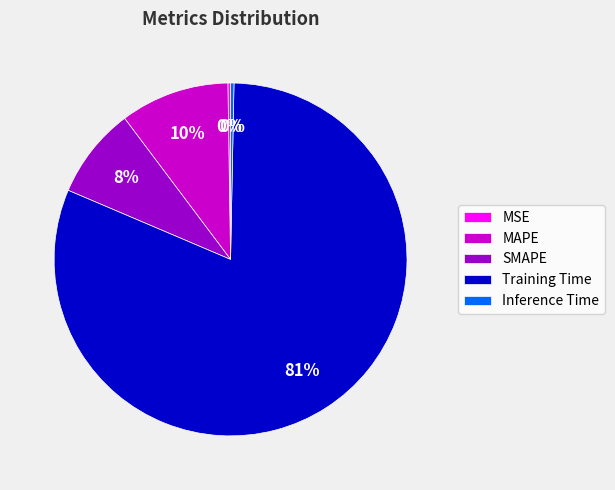

Combined, do SMAPE and MAPE account for over 50%?

No